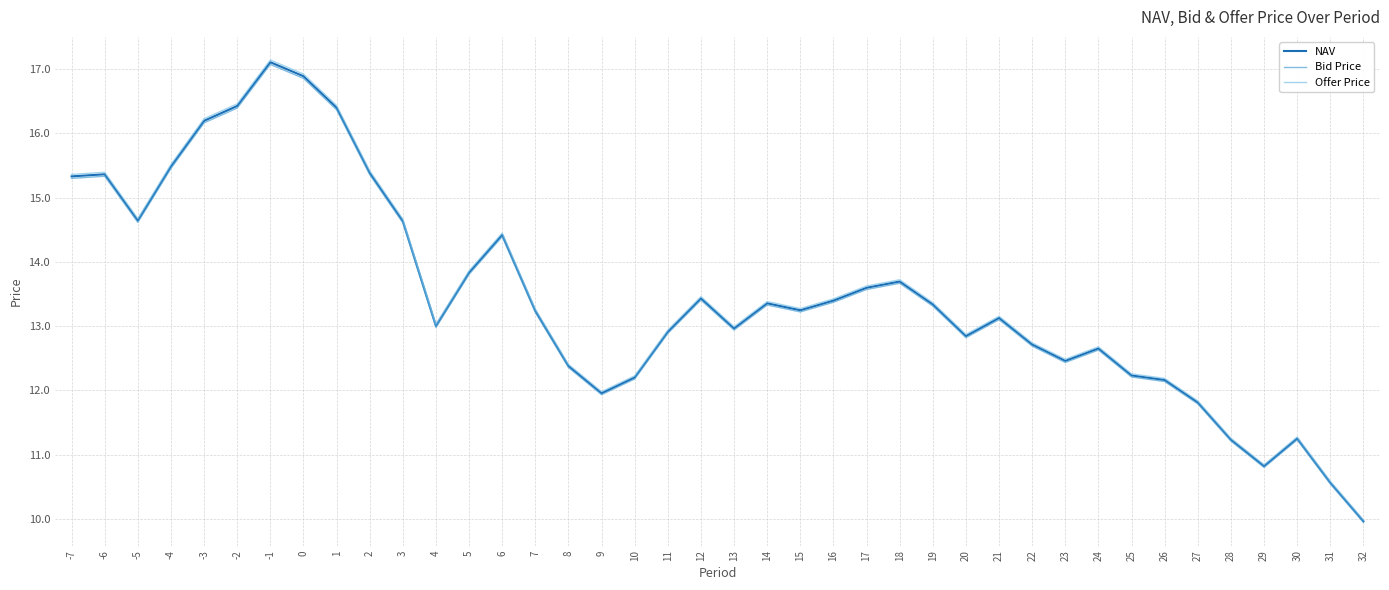

Which series changed the most between 23 and 29?

Offer Price